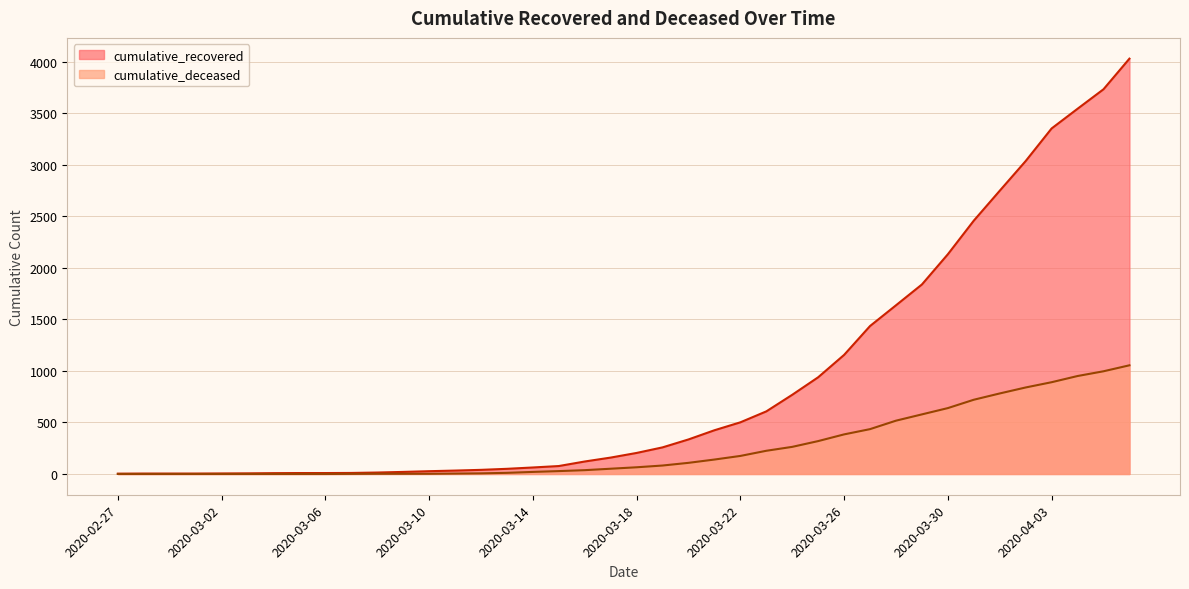

List the labels in order of cumulative_deceased value, largest first.

2020-04-06, 2020-04-05, 2020-04-04, 2020-04-03, 2020-04-02, 2020-04-01, 2020-03-31, 2020-03-30, 2020-03-29, 2020-03-28, 2020-03-27, 2020-03-26, 2020-03-25, 2020-03-24, 2020-03-23, 2020-03-22, 2020-03-21, 2020-03-20, 2020-03-19, 2020-03-18, 2020-03-17, 2020-03-16, 2020-03-15, 2020-03-14, 2020-03-13, 2020-03-12, 2020-03-11, 2020-03-08, 2020-03-09, 2020-03-10, 2020-03-07, 2020-02-27, 2020-02-28, 2020-02-29, 2020-03-01, 2020-03-02, 2020-03-03, 2020-03-04, 2020-03-05, 2020-03-06